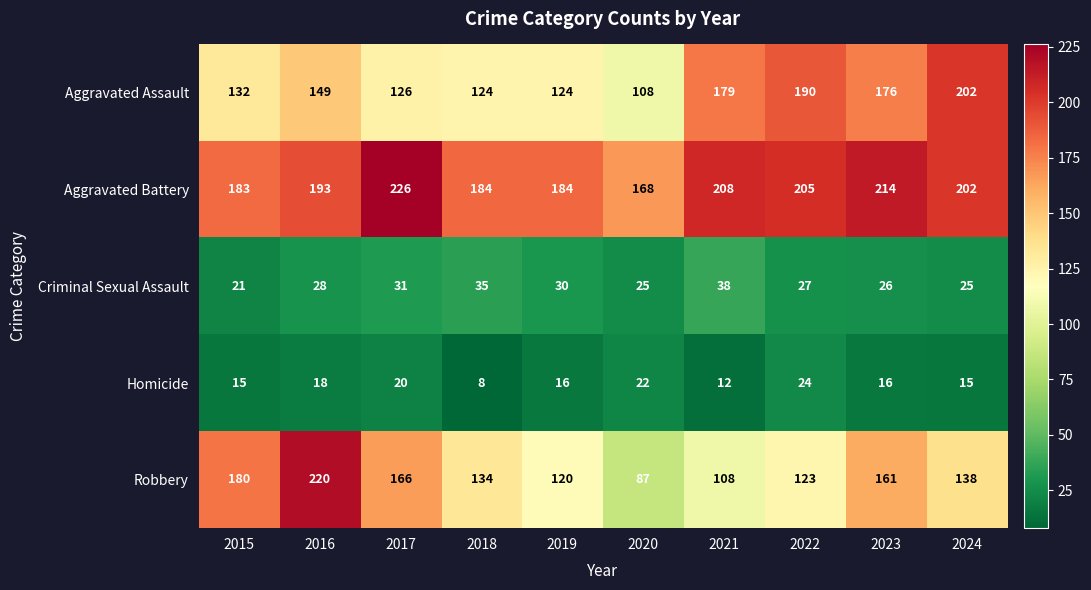

Between 2015 and 2023, which series saw the biggest shift?

Aggravated Assault